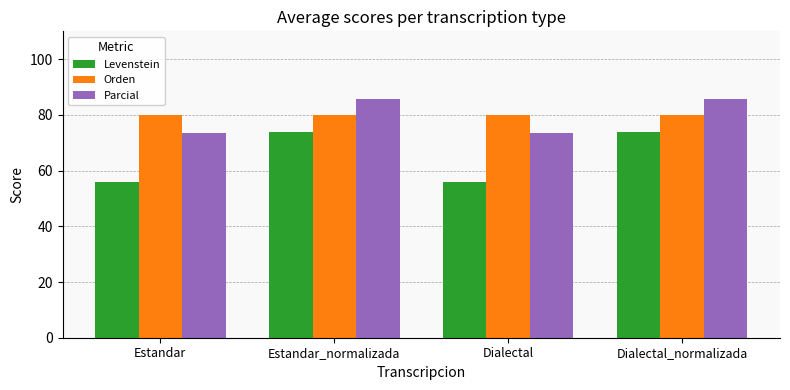

What is the sum of all Levenstein values?

259.4